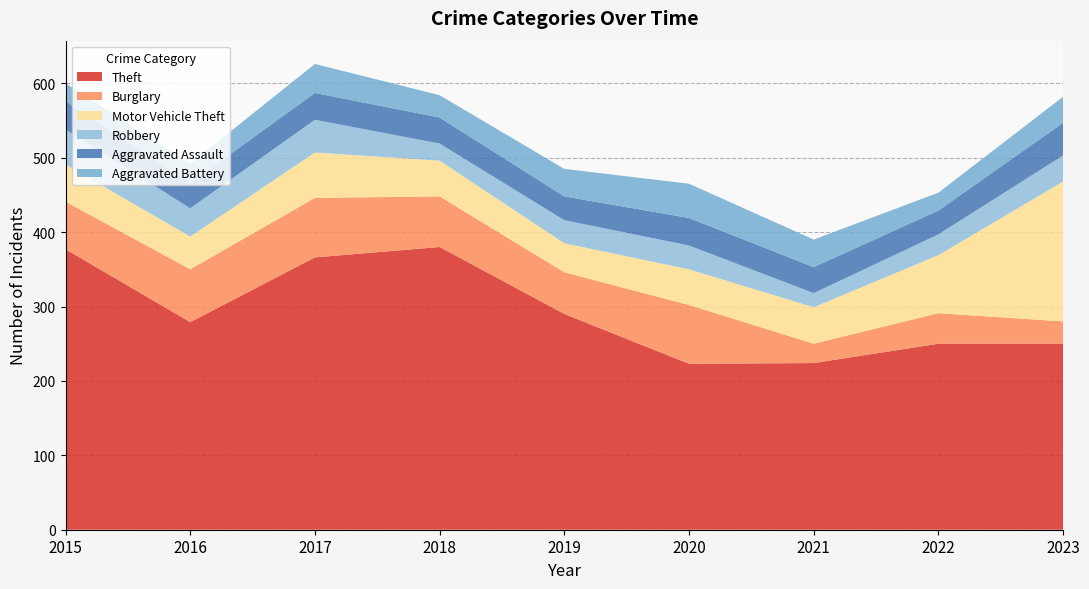

Reading left to right, list all the values displayed in this chart.

Theft: 2015=377	2016=279	2017=366	2018=380	2019=290	2020=223	2021=224	2022=250	2023=250
Burglary: 2015=64	2016=71	2017=80	2018=68	2019=56	2020=79	2021=26	2022=41	2023=30
Motor Vehicle Theft: 2015=50	2016=44	2017=61	2018=48	2019=39	2020=48	2021=49	2022=78	2023=188
Robbery: 2015=47	2016=38	2017=44	2018=23	2019=31	2020=32	2021=19	2022=28	2023=35
Aggravated Assault: 2015=38	2016=34	2017=36	2018=35	2019=32	2020=37	2021=35	2022=32	2023=44
Aggravated Battery: 2015=24	2016=26	2017=39	2018=30	2019=37	2020=46	2021=37	2022=24	2023=35